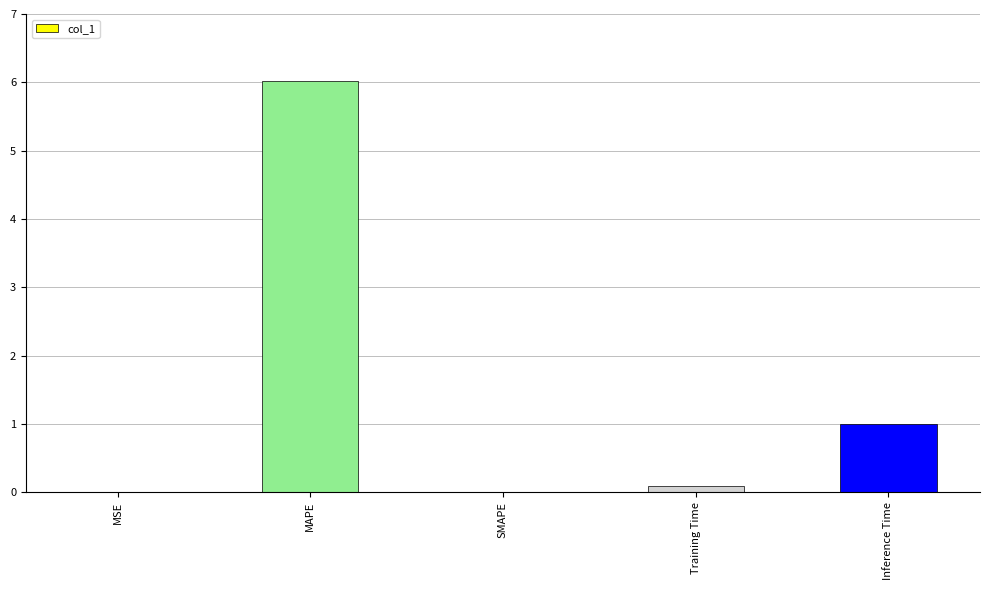

Does the chart contain stacked bars?

No